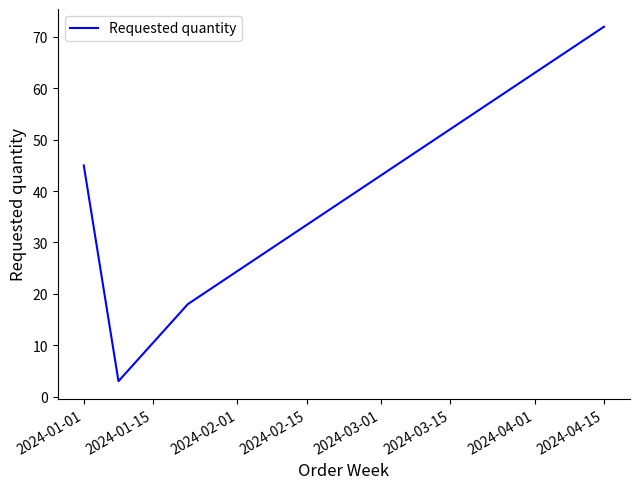

What is the greatest value displayed?

72